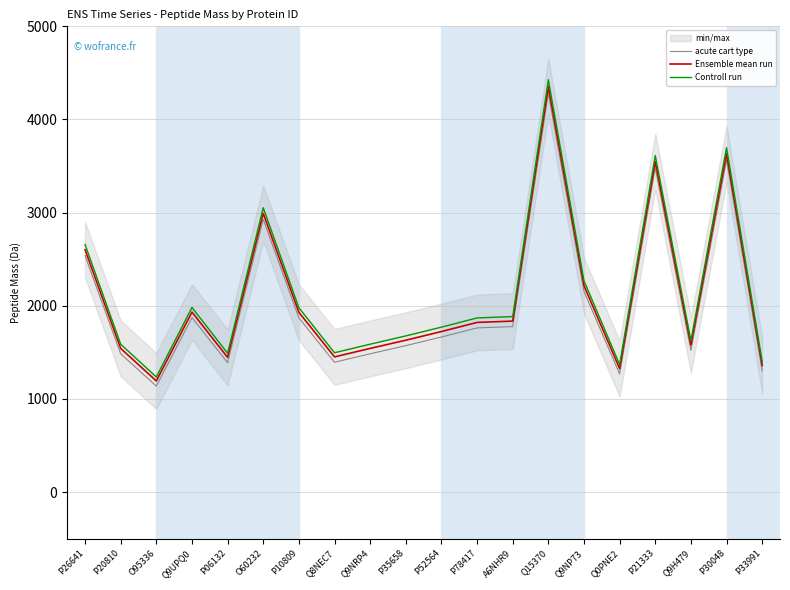

At which label does Controll run reach its peak?

Q15370